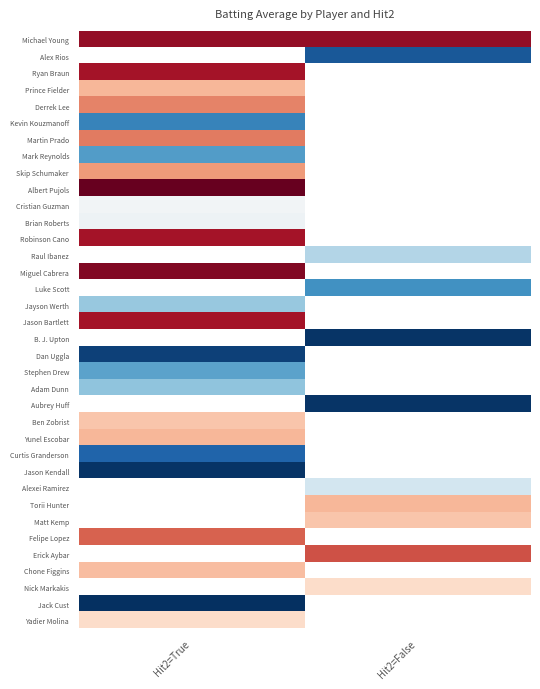

Which series changed the most between Hit2=True and Hit2=False?

Michael Young